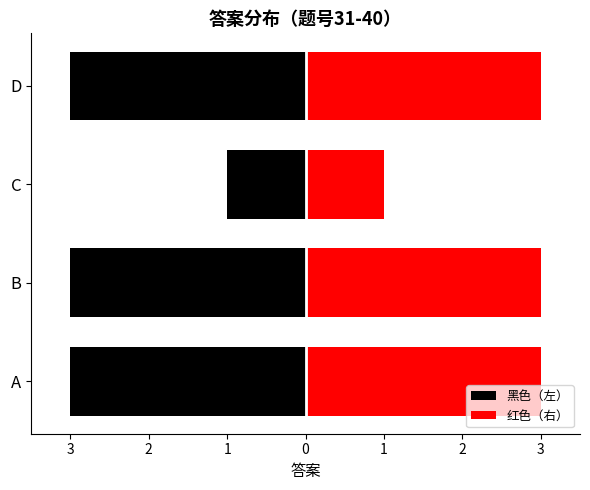

Is it true that 黑色（左） equals -1 at B?

False